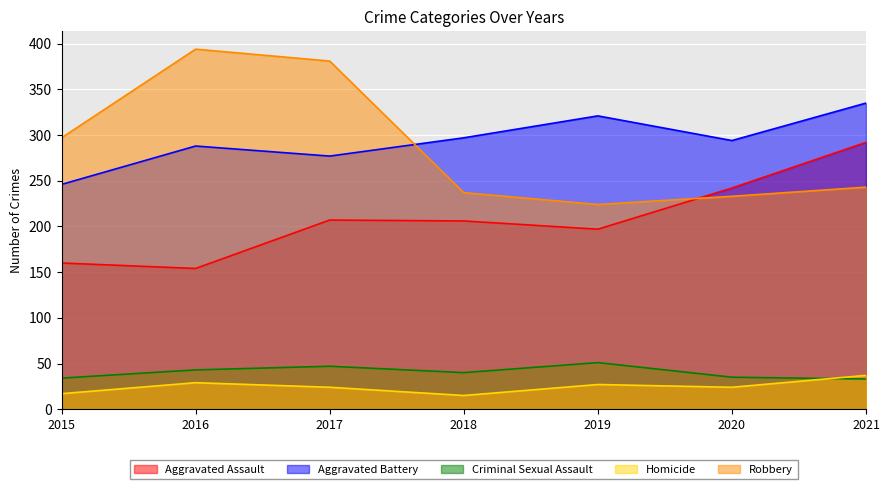

Where is the first local minimum for Criminal Sexual Assault?

2018